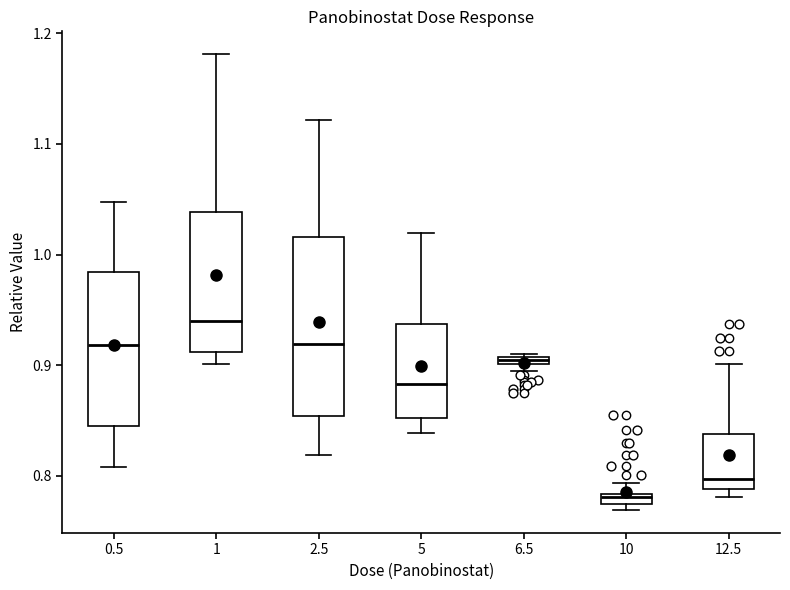

Which box has the highest median line?

1